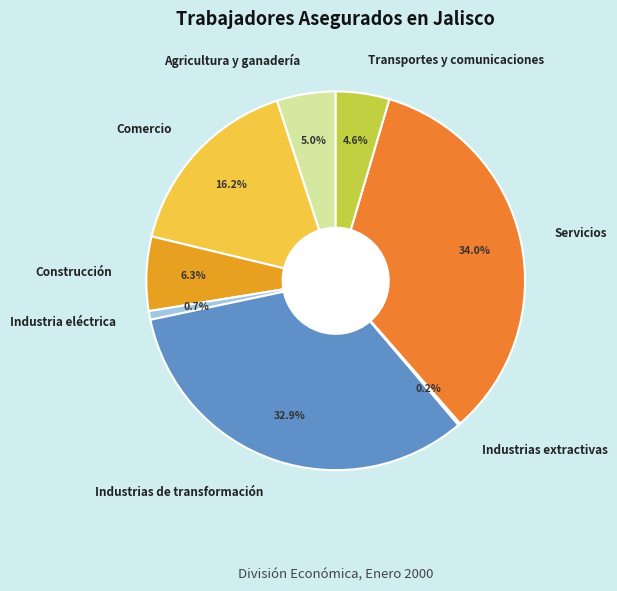

Is there any slice that represents more than half of the pie?

No